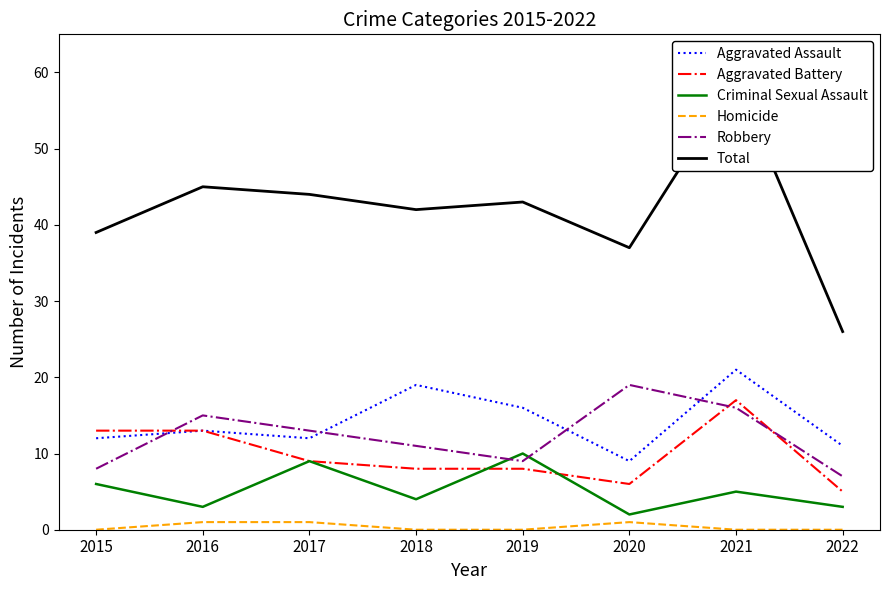

Rank the categories by Aggravated Battery value from lowest to highest.

2022, 2020, 2018, 2019, 2017, 2015, 2016, 2021